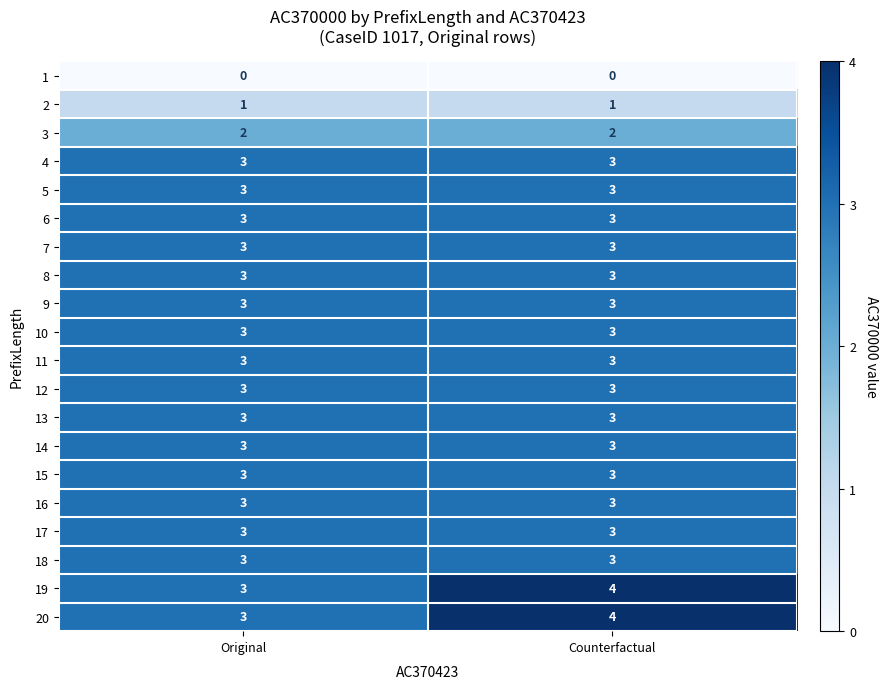

What value does the 15 series have at Counterfactual?

3